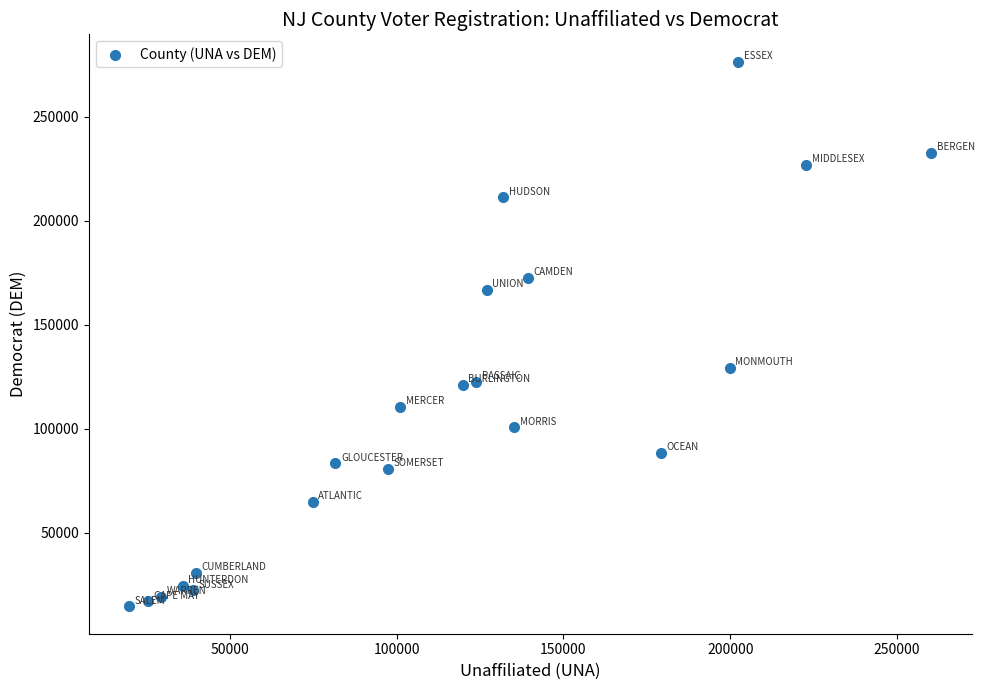

What is the range of Y values (max minus min)?

261862